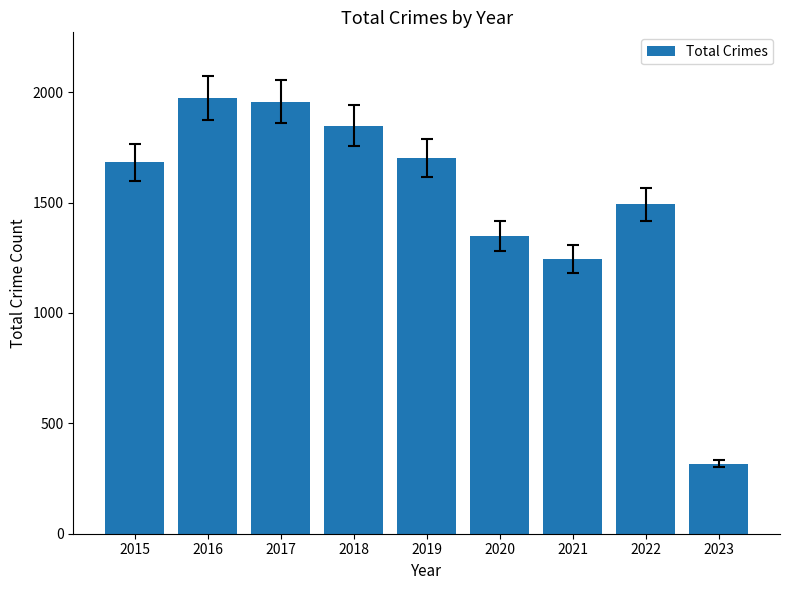

Count the number of categories in the chart.

9